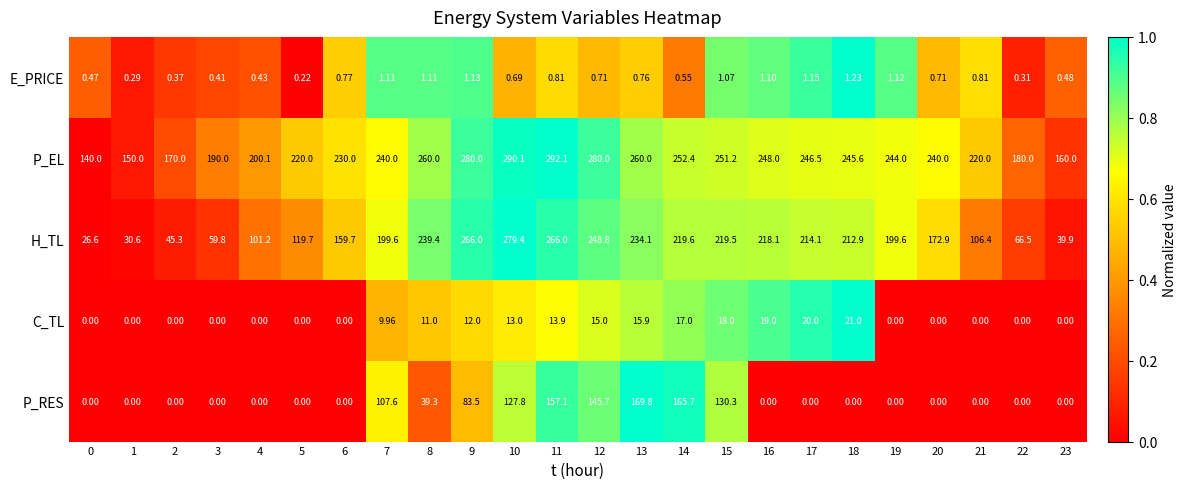

Which series has the largest range (max minus min)?

H_TL